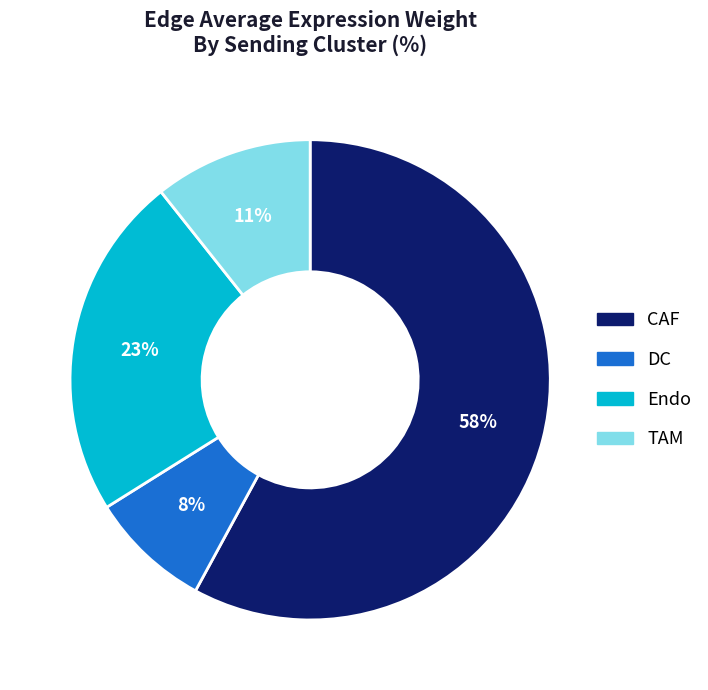

Which category accounts for the majority?

CAF